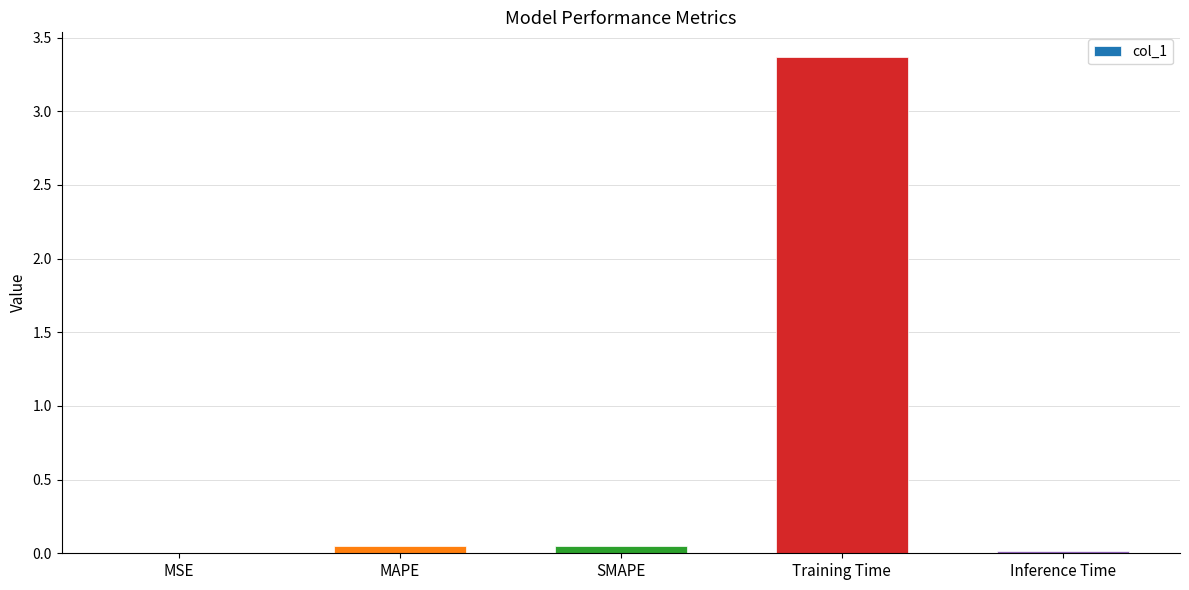

Which category has the highest value across all series?

Training Time